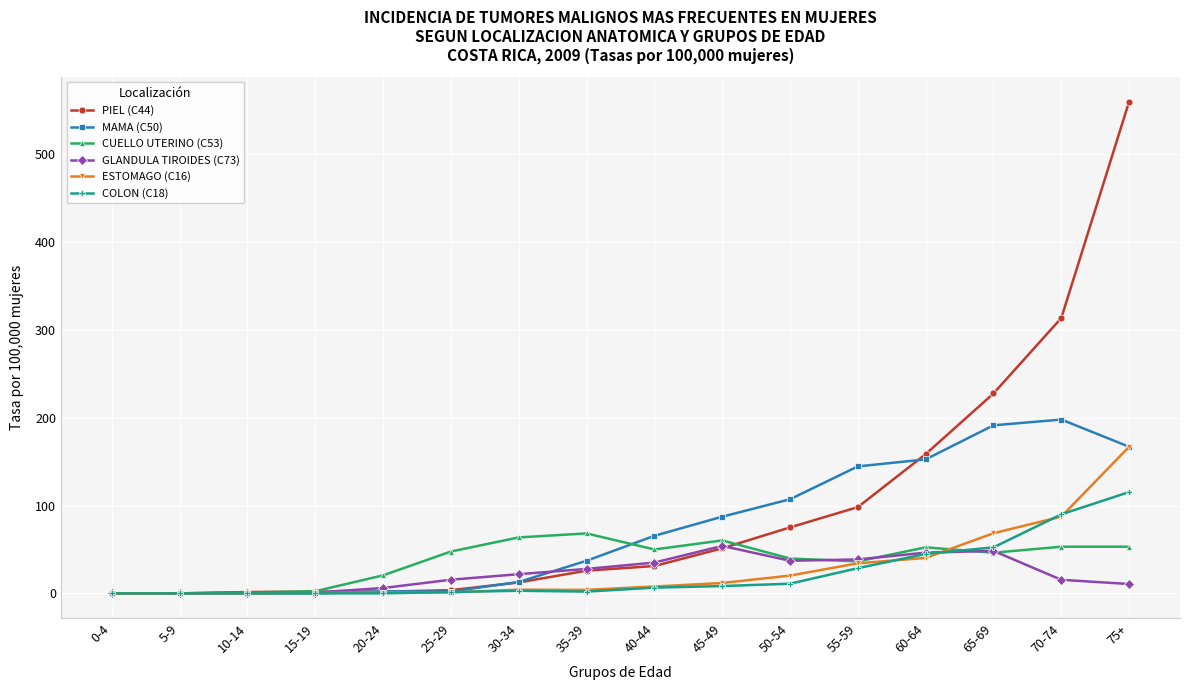

True or false: MAMA (C50) has a value of 0.0 at 10-14.

True